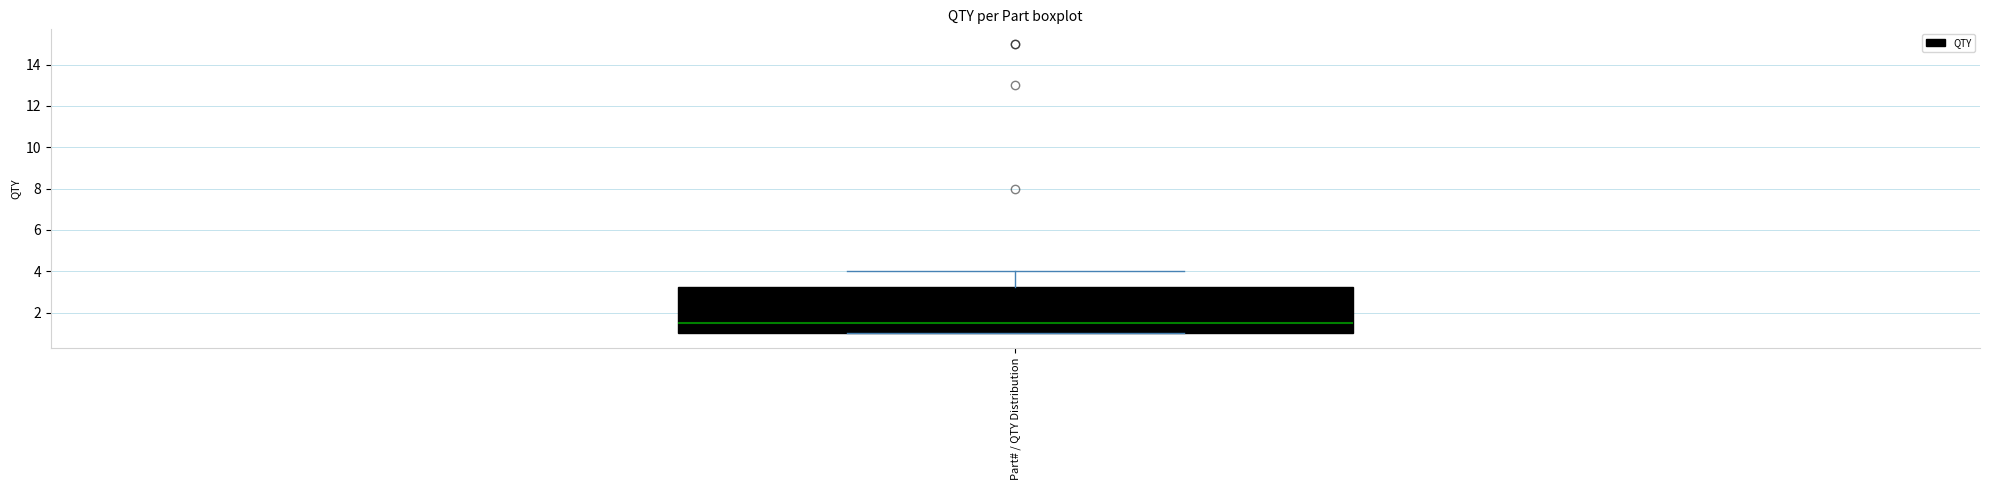

Where does the upper whisker of the box for Part# / QTY Distribution end on the y-axis? The values are not printed on the chart, so give them approximately, as read against the axis.

4.0